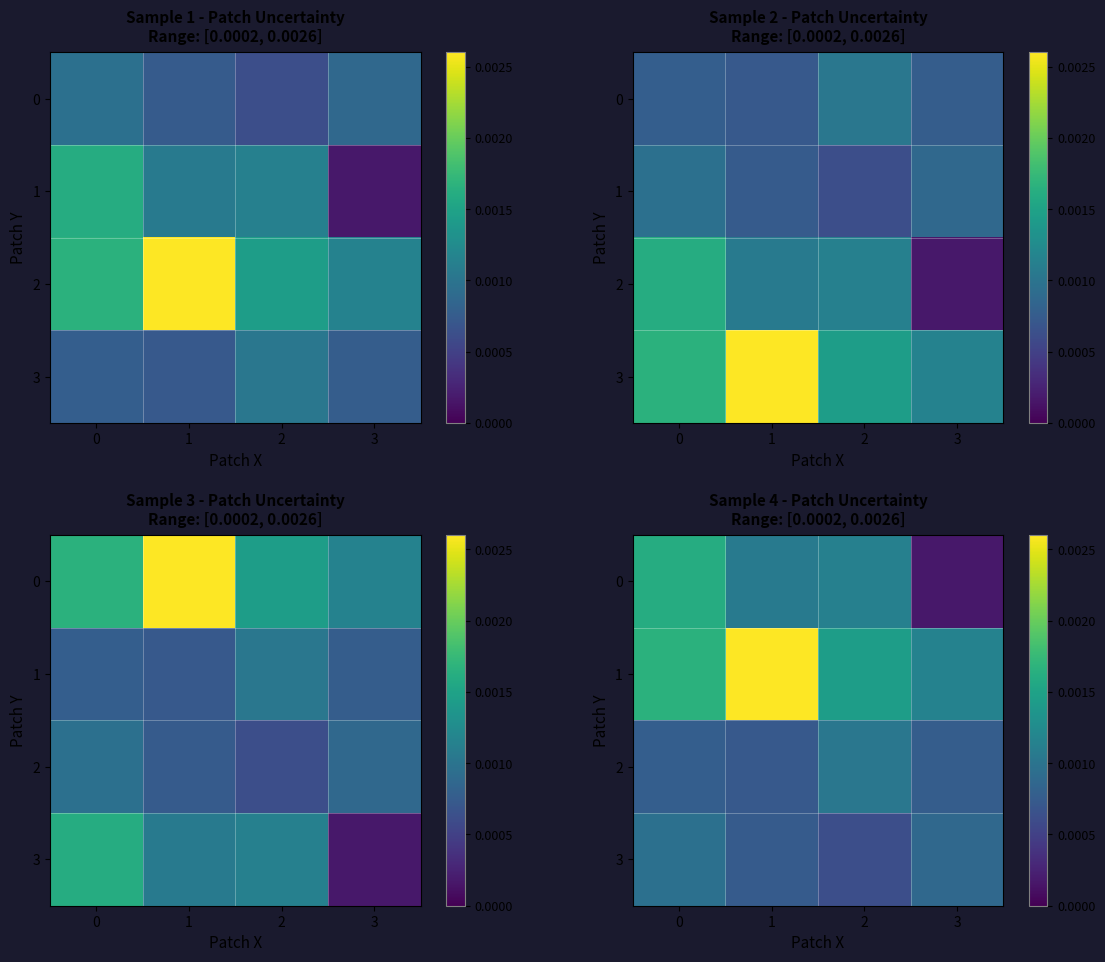

Is the value of 0 at 2 greater than the value of 1 at 3?

No